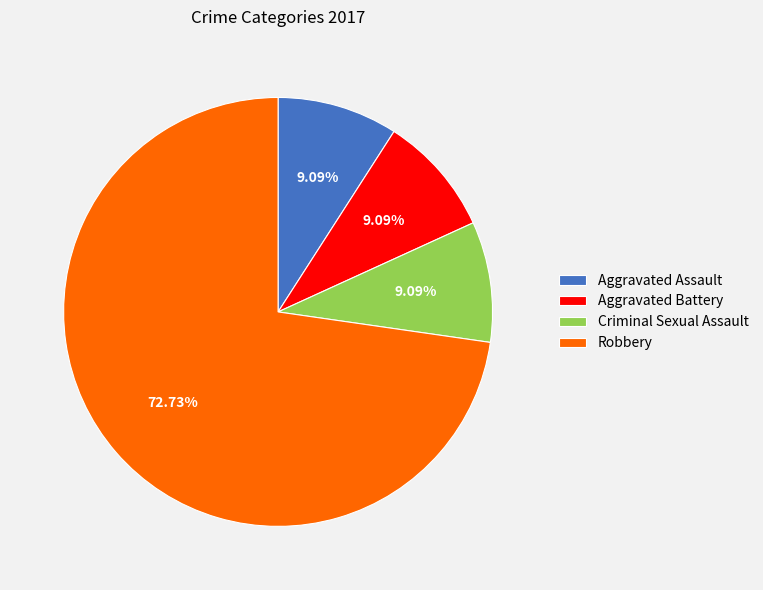

What percentage is NOT represented by Criminal Sexual Assault?

90.9%